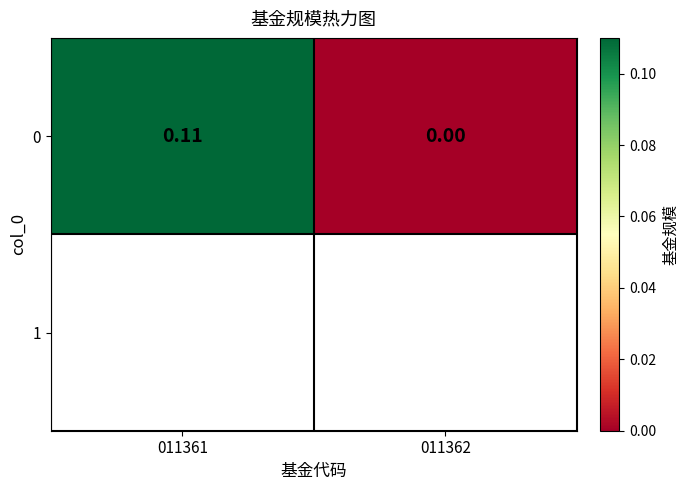

What is the greatest value displayed?

0.1